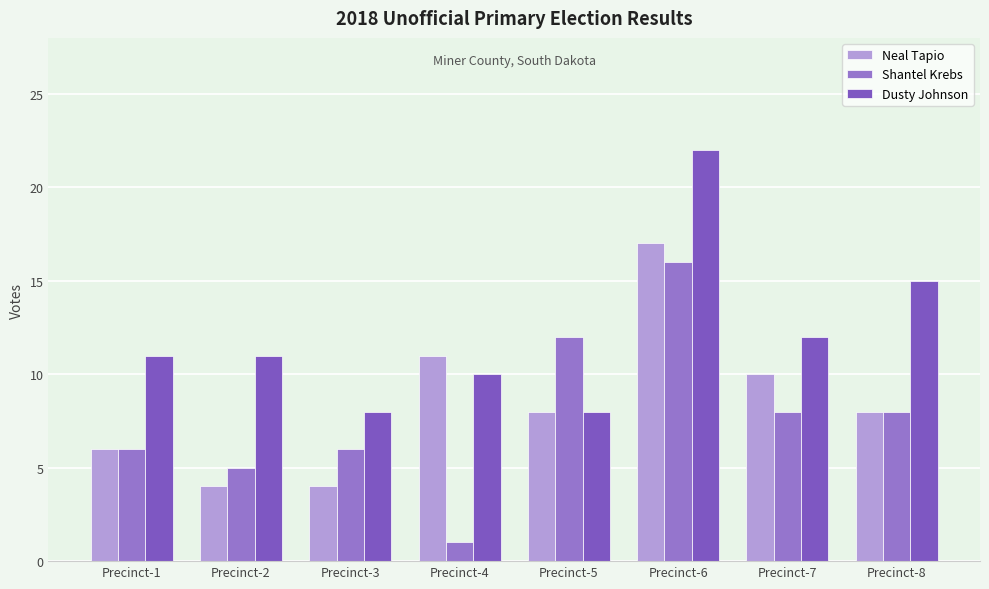

What is the sum of the Dusty Johnson values at Precinct-5 and Precinct-3?

16